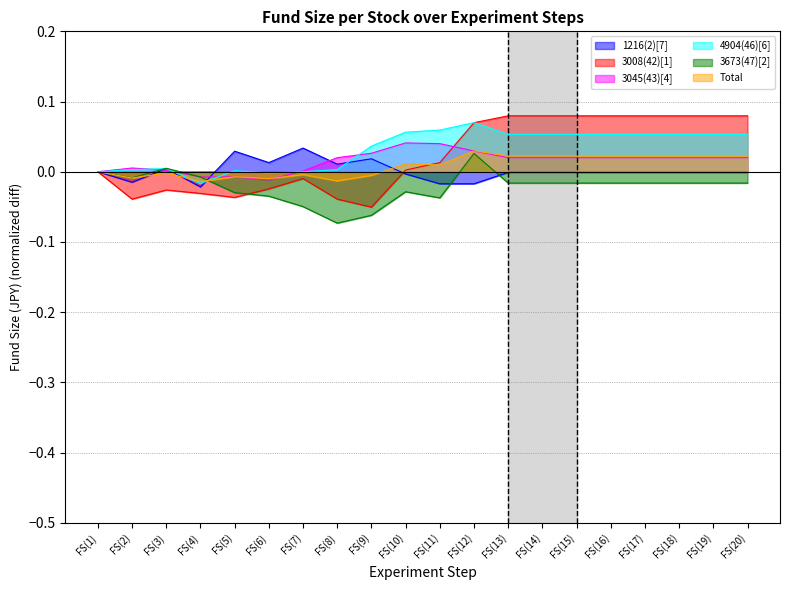

Is the value of 3008(42)[1] at FS(4) greater than the value of 3673(47)[2] at FS(2)?

No